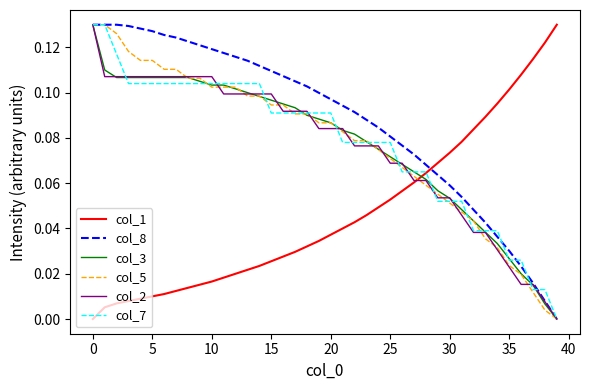

Does the chart display data point markers on the line(s)?

No